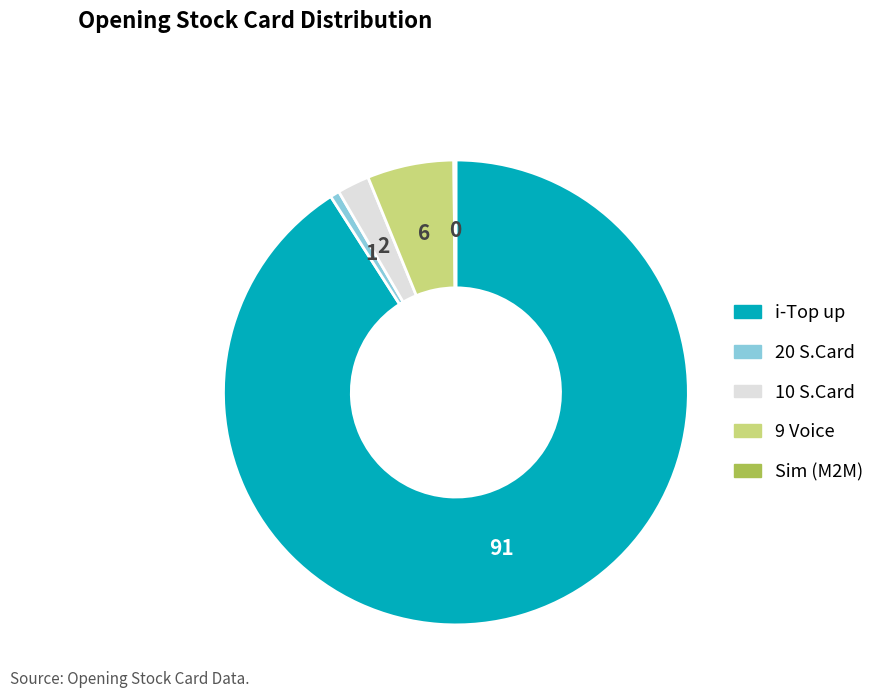

Is the sum of 10 S.Card and 9 Voice greater than half?

No